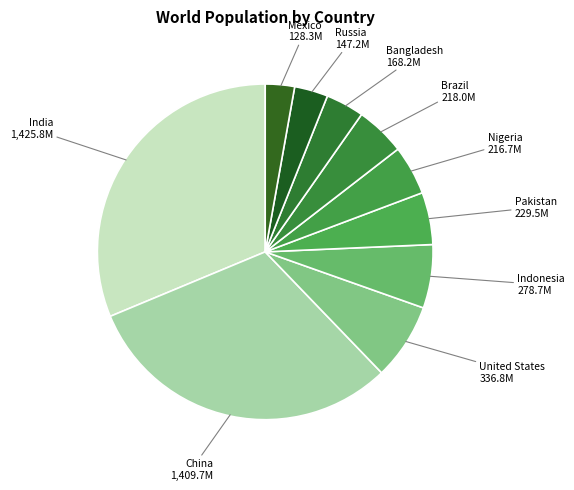

How many segments does this pie chart have?

10